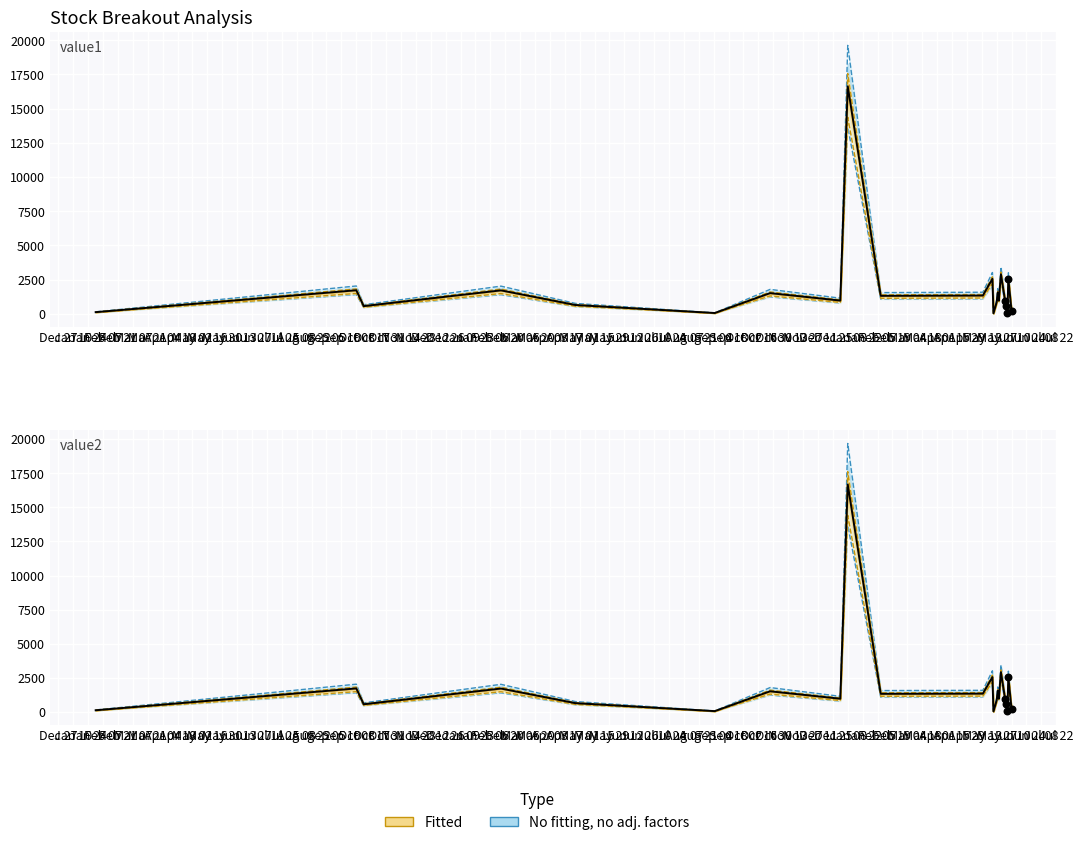

Which series reaches the minimum Y coordinate?

value1